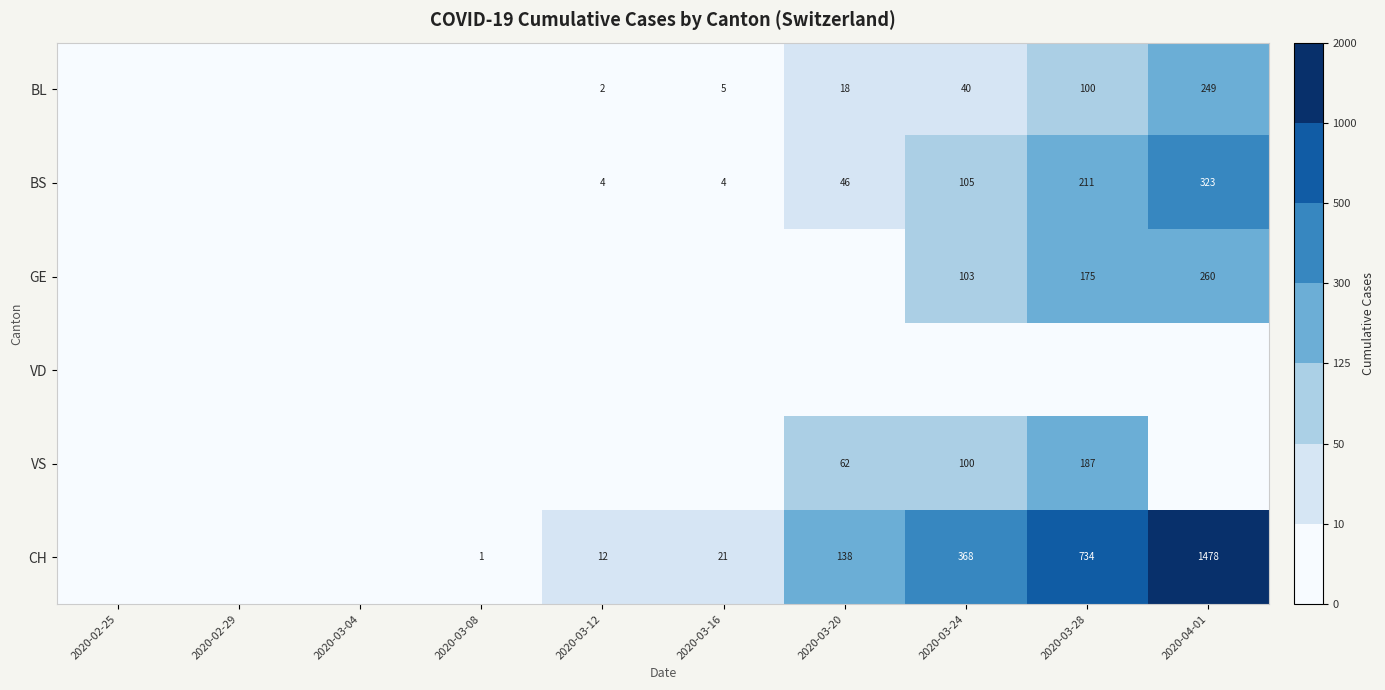

What is the difference between the BL values at 2020-04-01 and 2020-03-28?

149